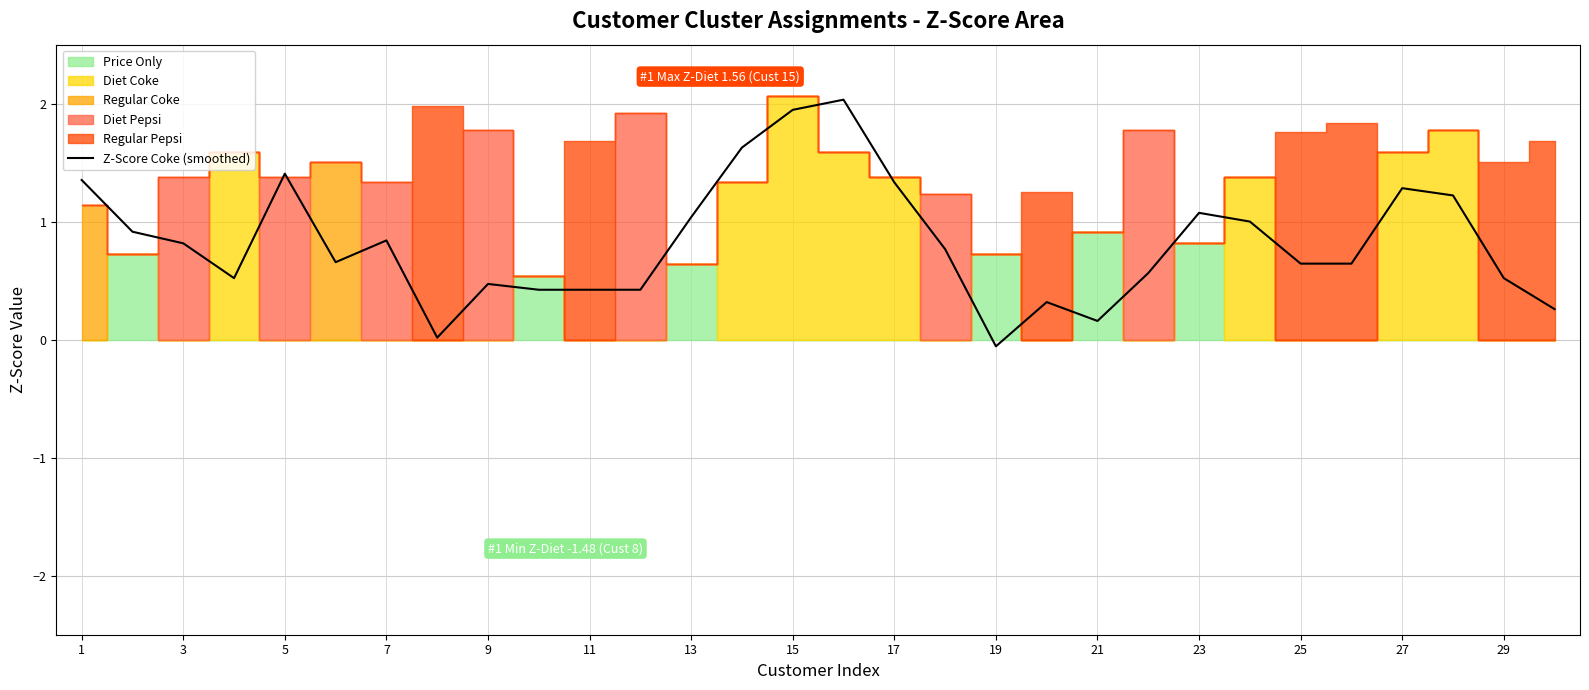

True or false: Z-Score Coke (smoothed) has a value of 1.9 at 15.

True